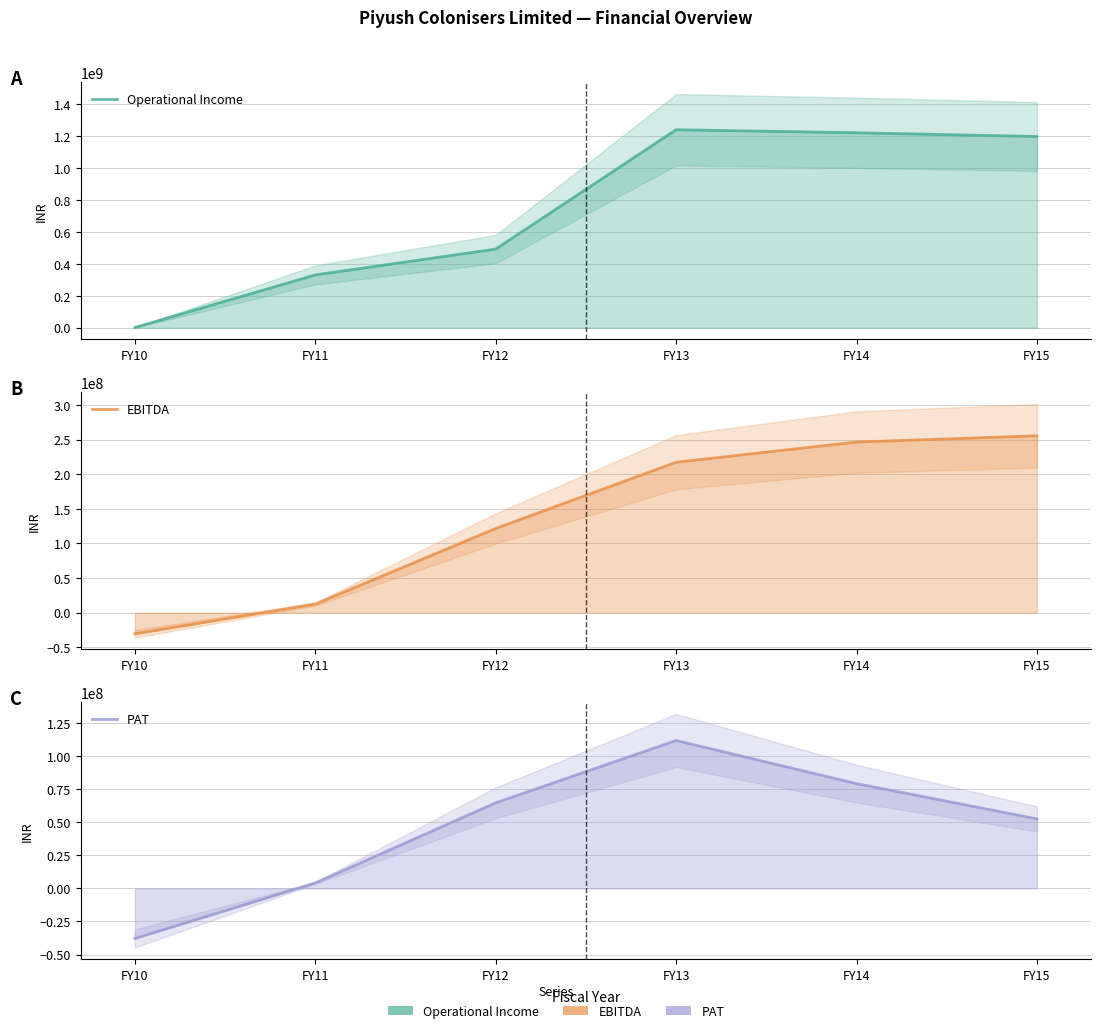

Does the chart have visible grid lines?

Yes